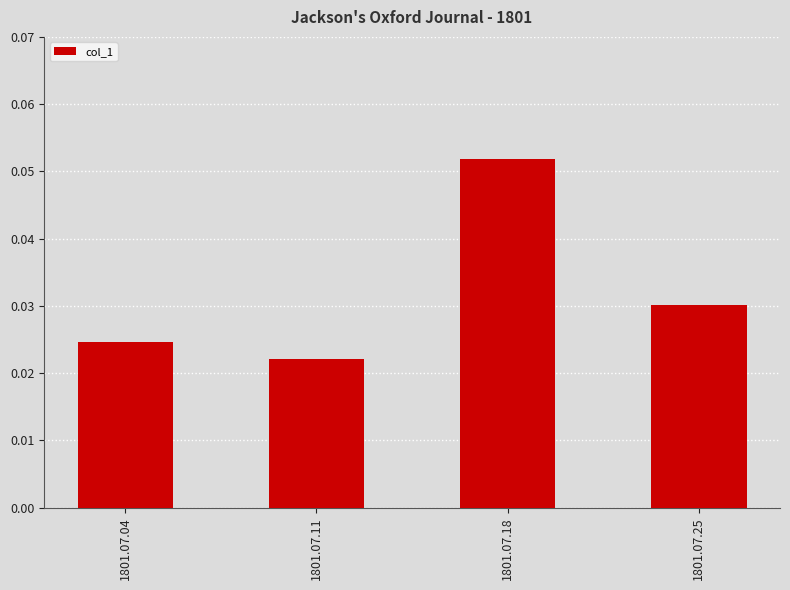

At which category does the chart reach its peak across all series?

1801.07.18